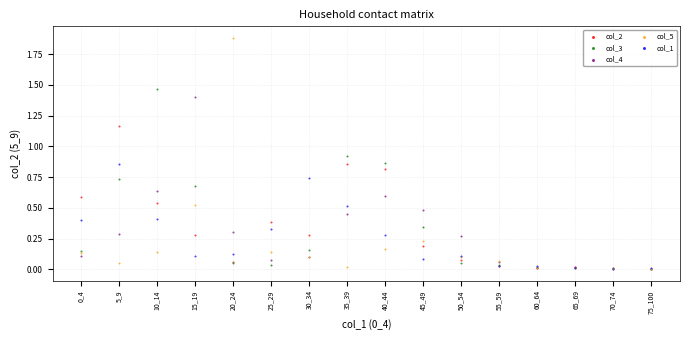

Which series has the widest spread of Y values?

col_5